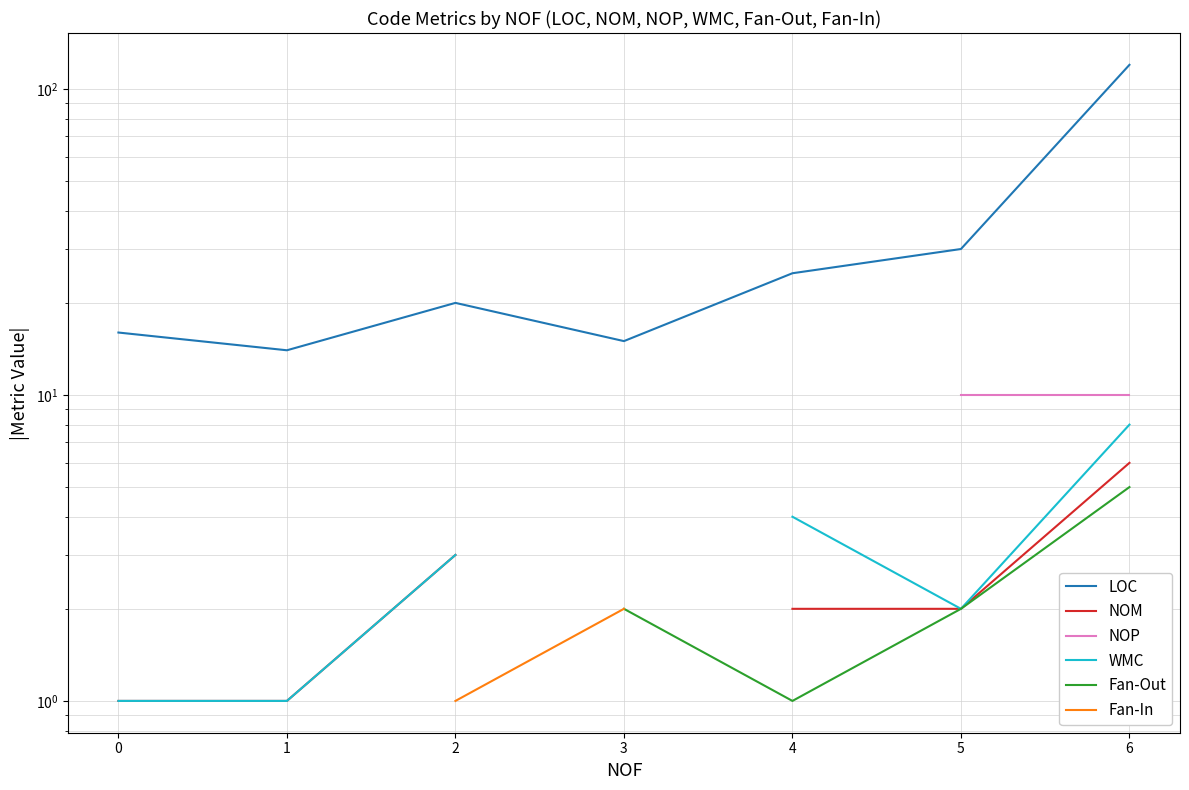

True or false: NOM and Fan-In cross at least once.

False